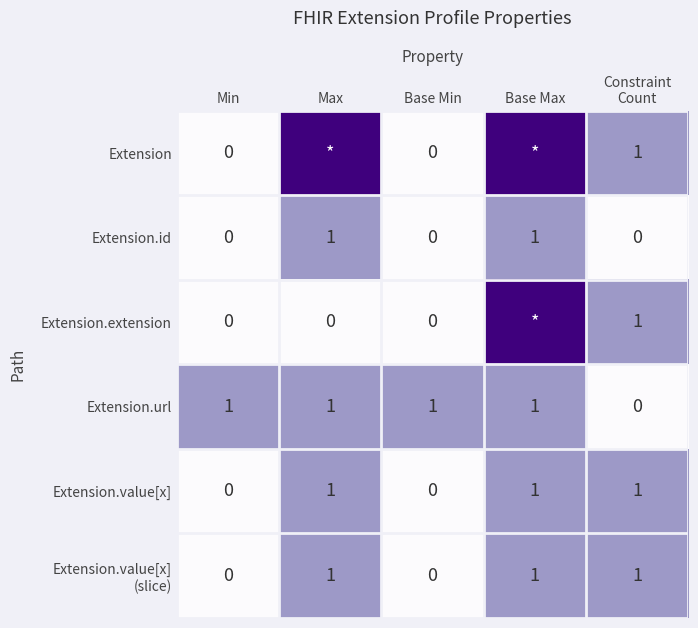

What is the difference between the maximum and minimum values in the Extension.url series?

1